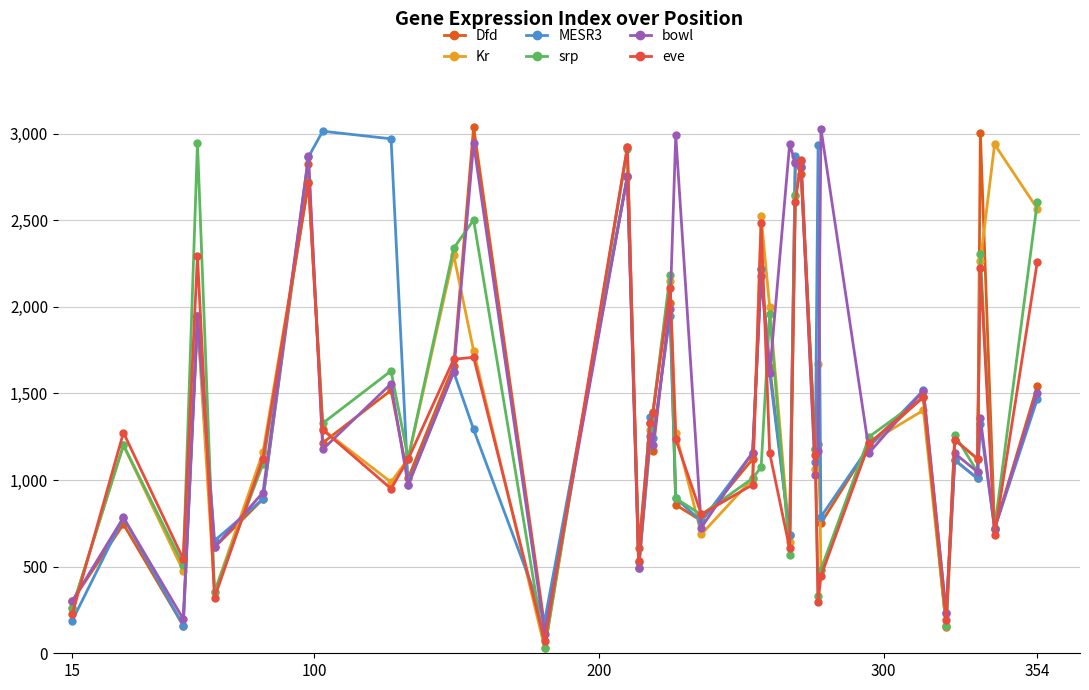

Does the chart display data point markers on the line(s)?

Yes